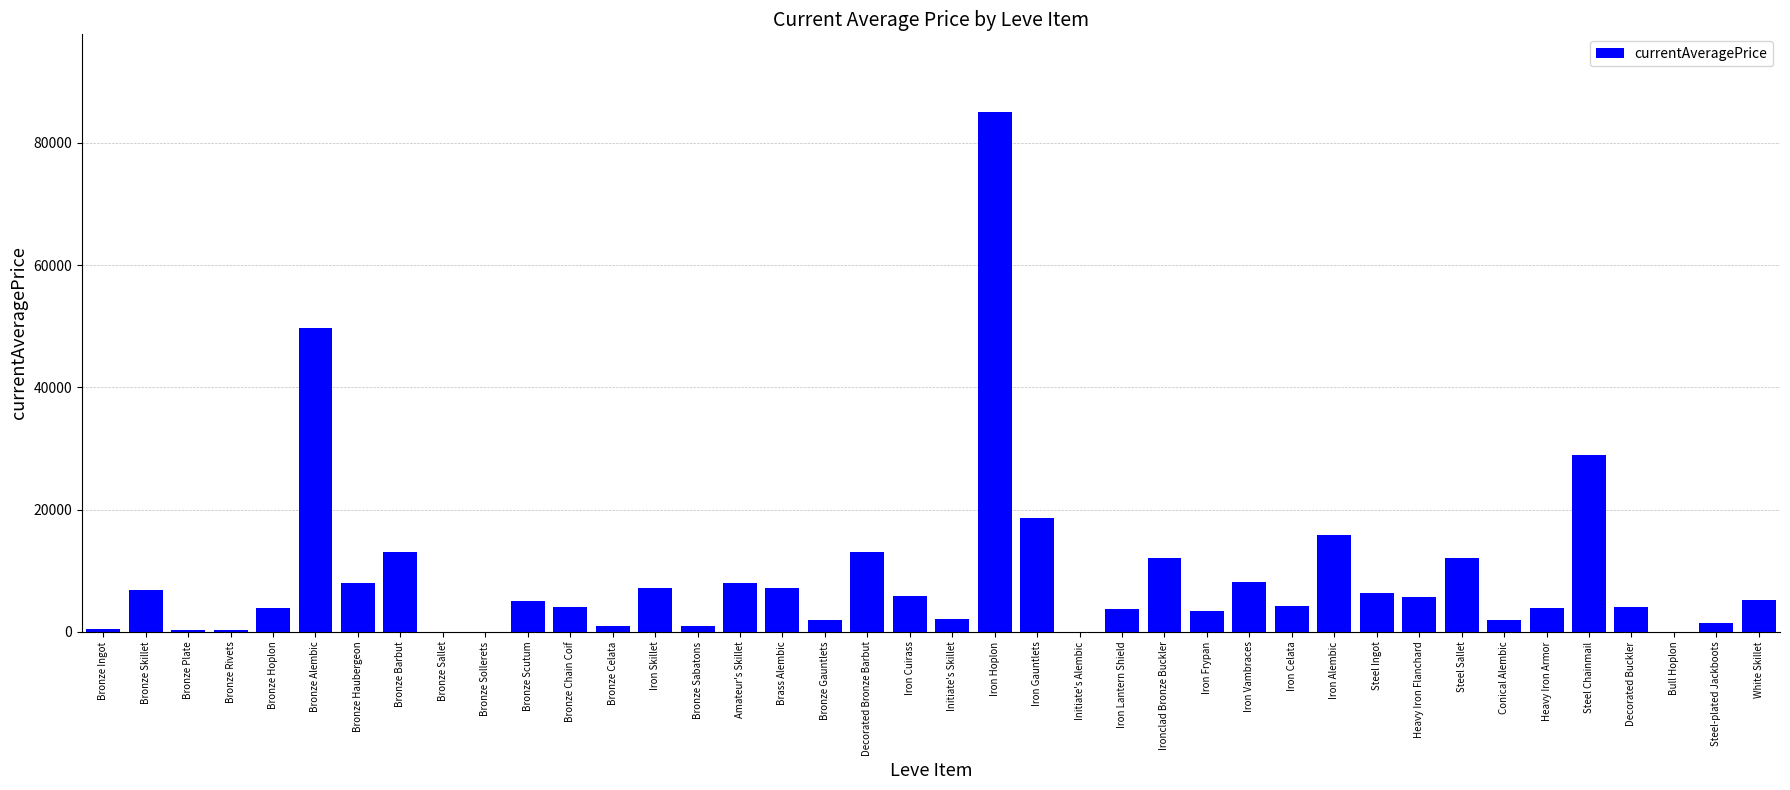

Which label corresponds to the largest value in the chart?

Iron Hoplon